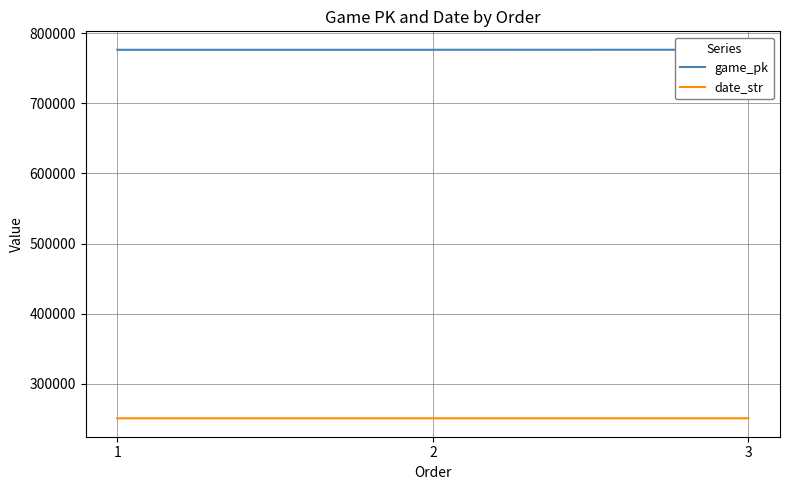

The value of date_str at 1 is 250914. True or false?

True